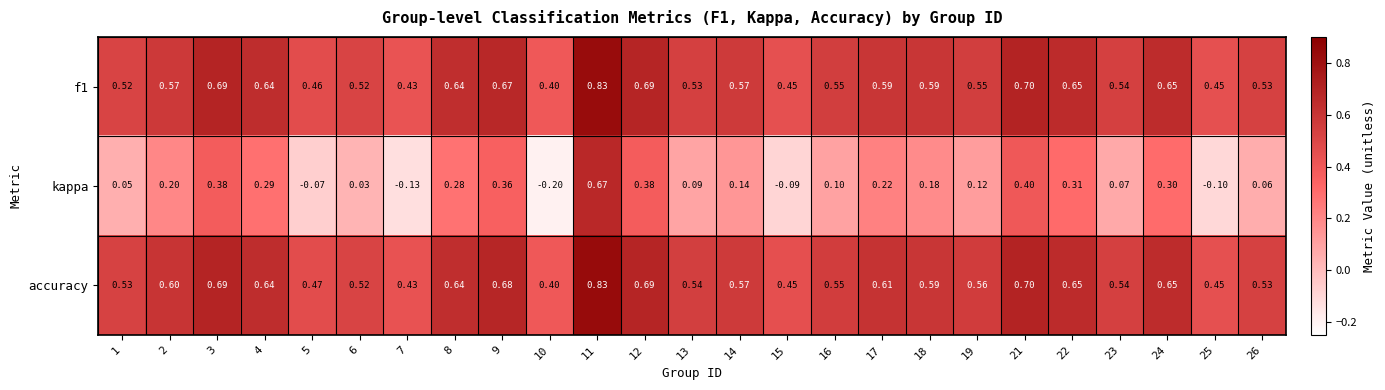

Which series has the largest total across all categories?

accuracy